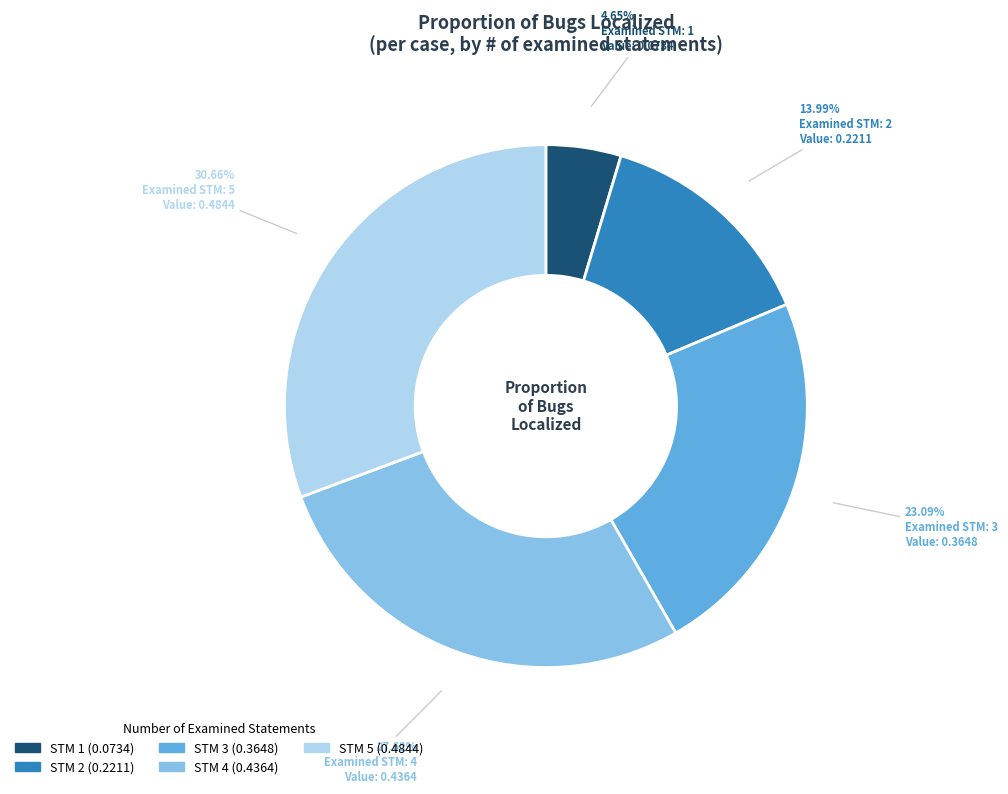

Is there any slice that represents more than half of the pie?

No